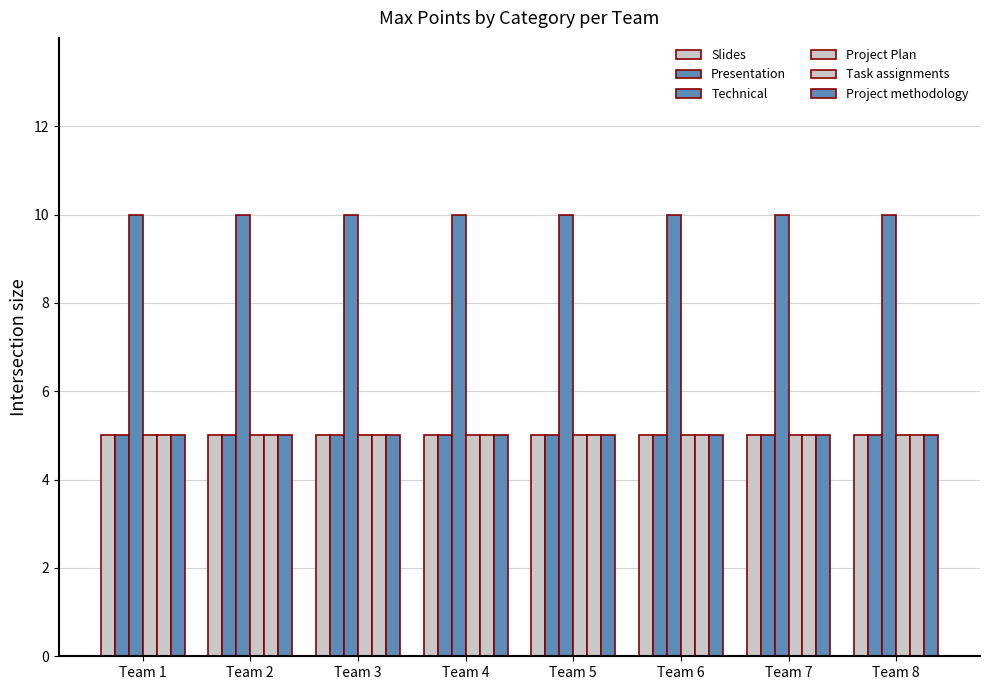

How many bars are there in each group?

6